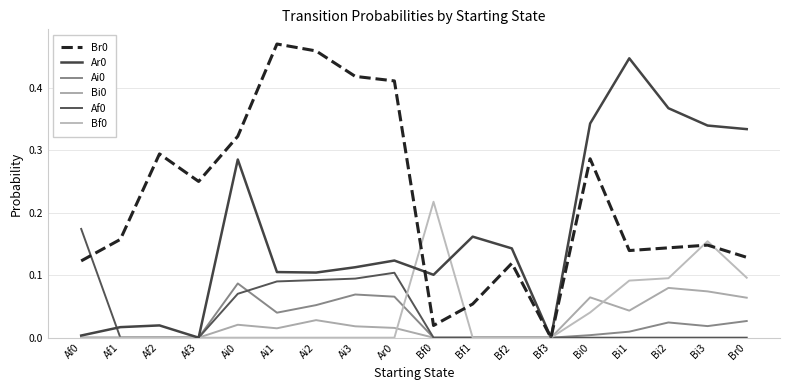

The value of Bf0 at Ai3 is 0.1. True or false?

False